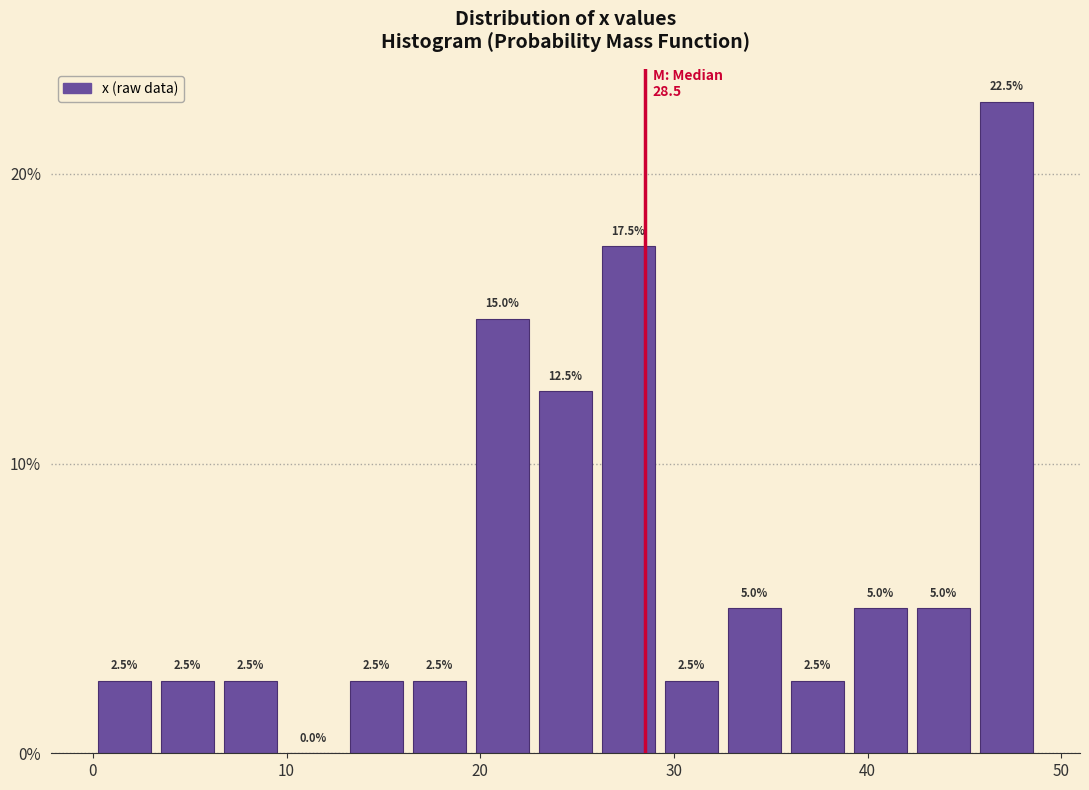

Read against the x-axis, roughly where is the centre of the tallest bar?

47